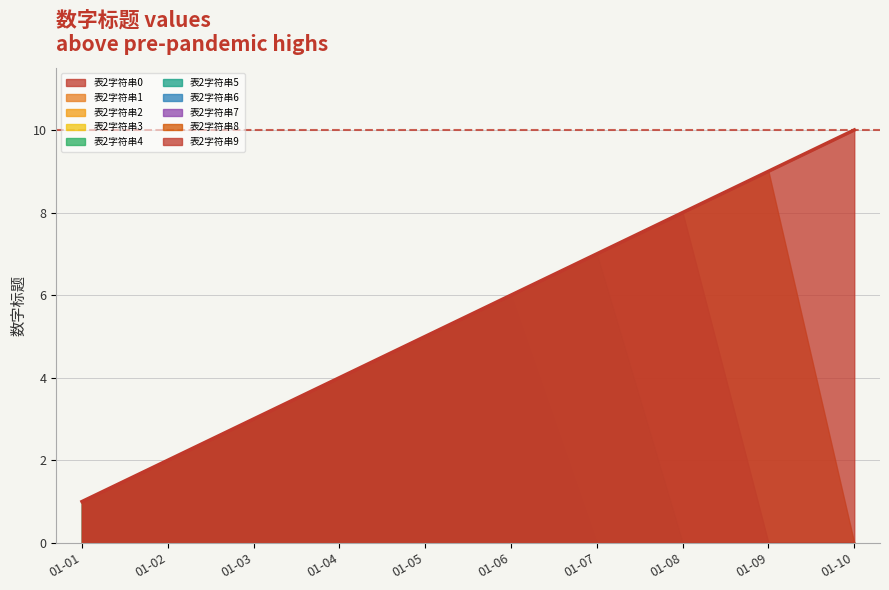

What is the ratio of the value at 01-06 to the value at 01-03?

2.0